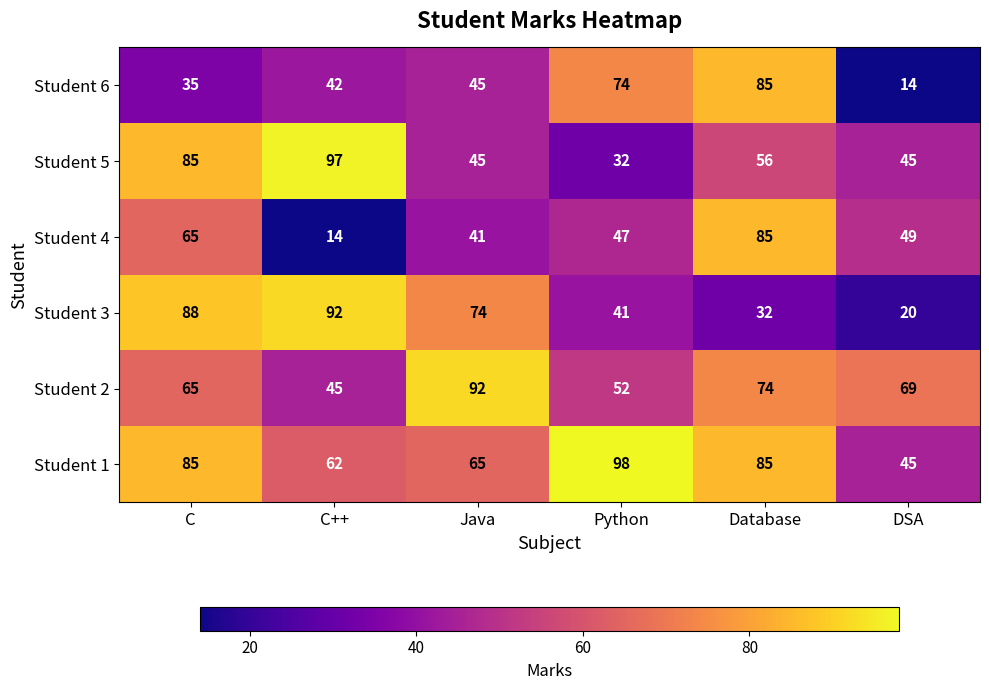

What is the difference between the highest and lowest values at Java?

51